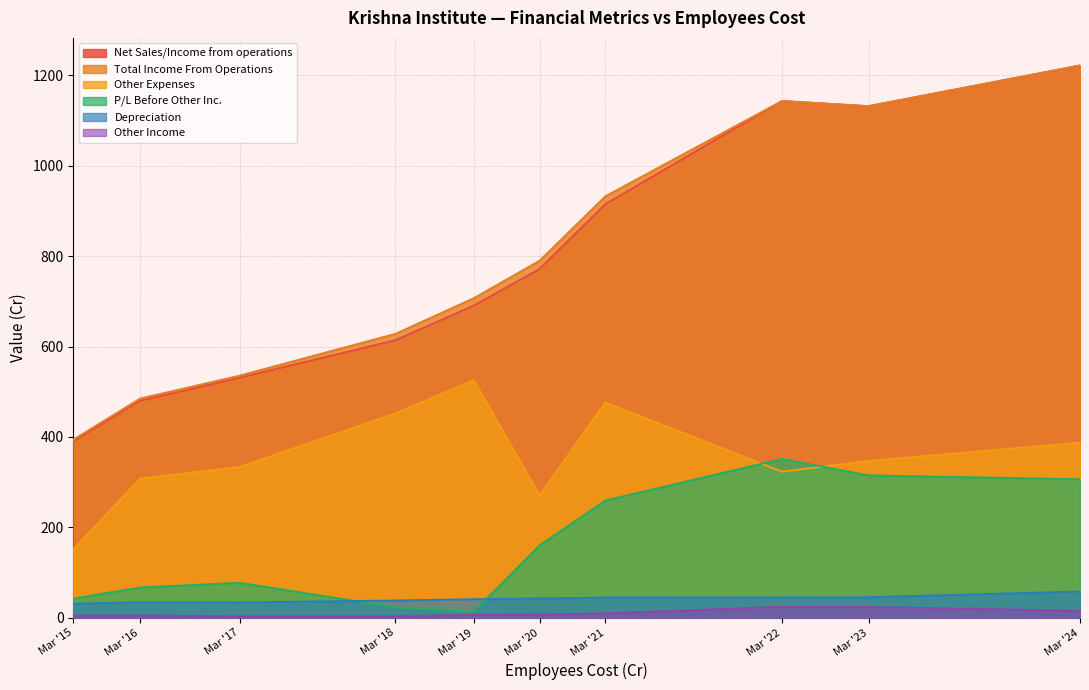

At which label is P/L Before Other Inc. closest to 182?

Mar '20